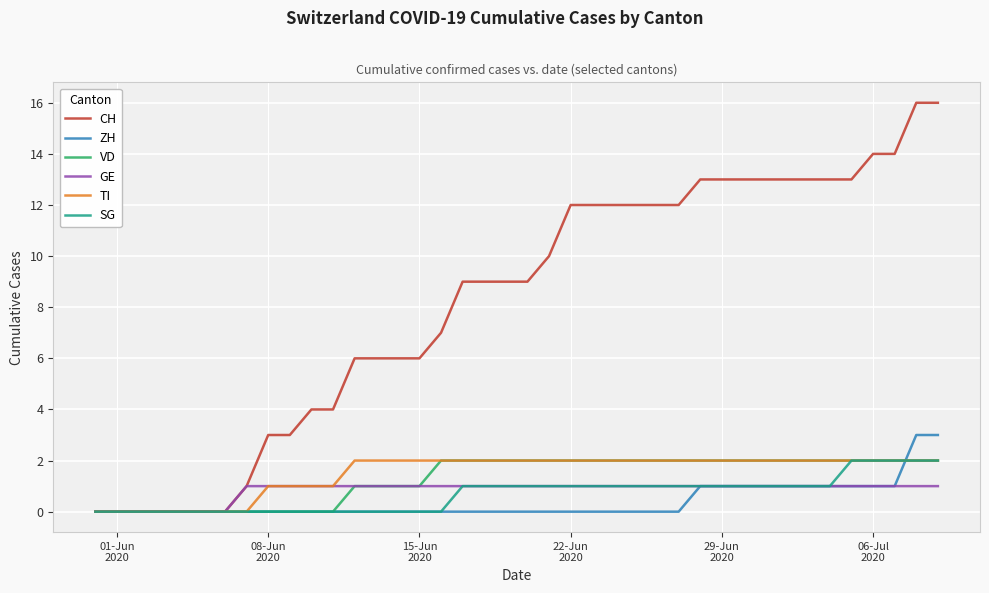

Count the number of data series in this chart.

6